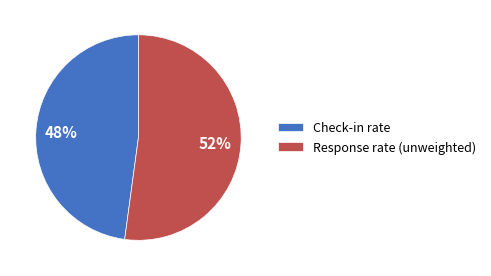

True or false: Check-in rate accounts for 62% of the total.

False